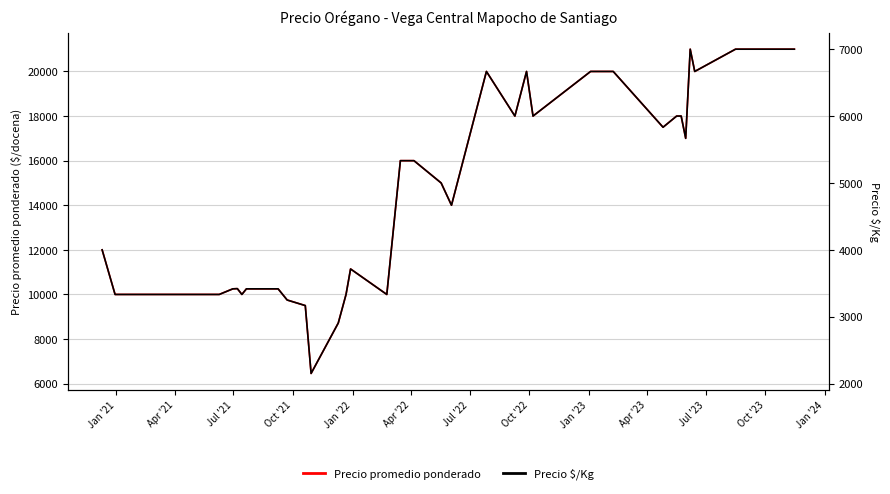

What is the minimum value for Precio promedio ponderado?

6455